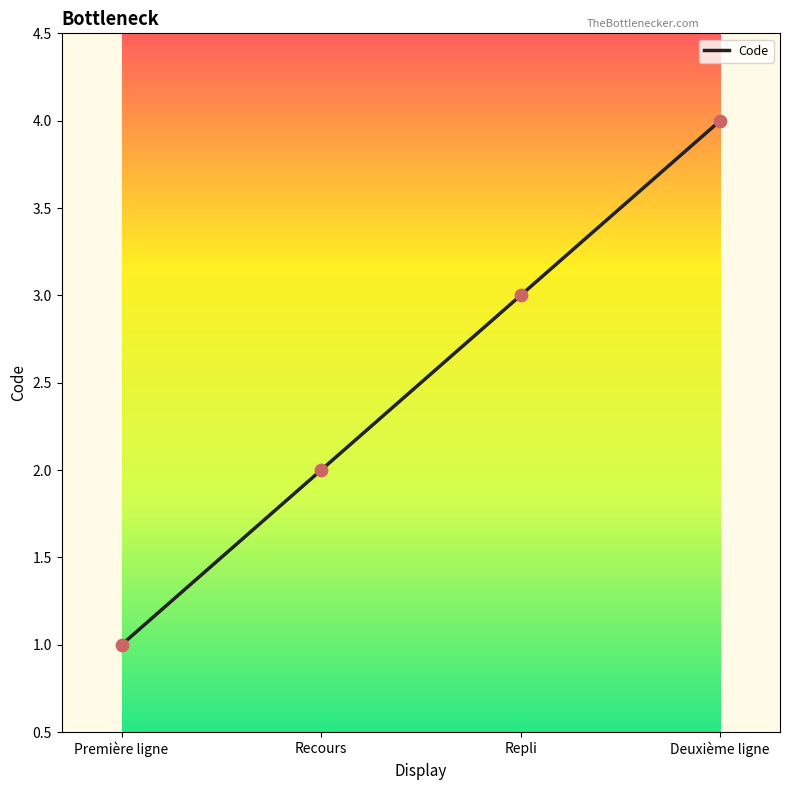

Approximately how many times larger is the value at Première ligne compared to Deuxième ligne?

0.2